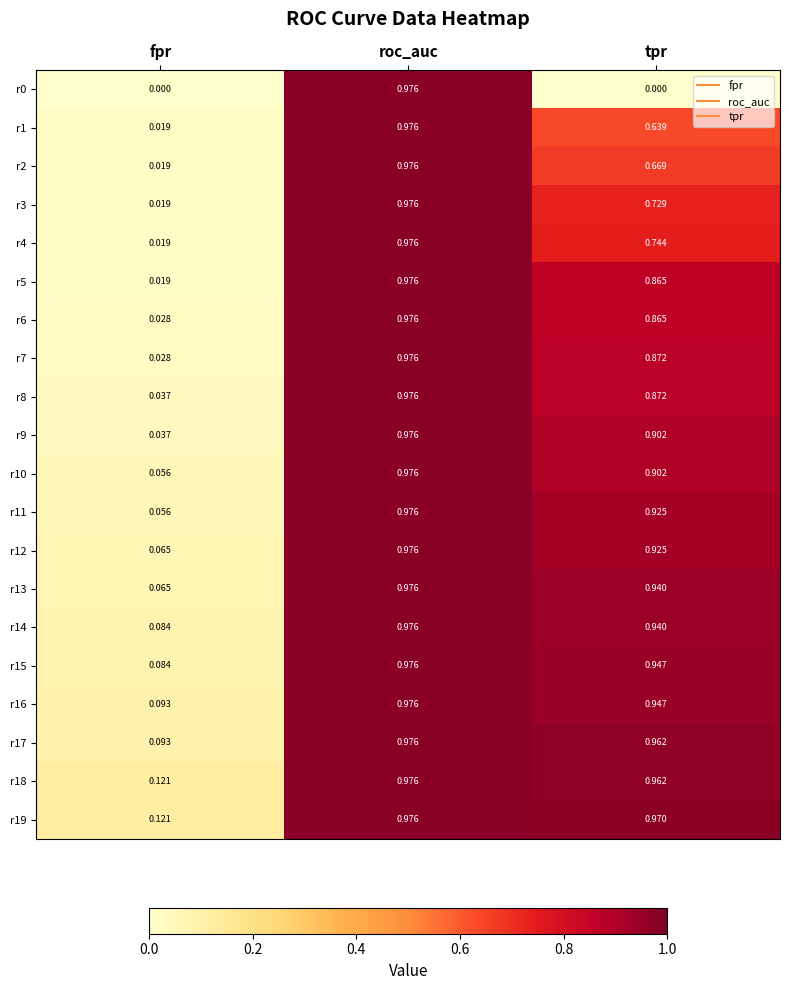

Is the value of r7 at roc_auc greater than the value of r12 at fpr?

Yes